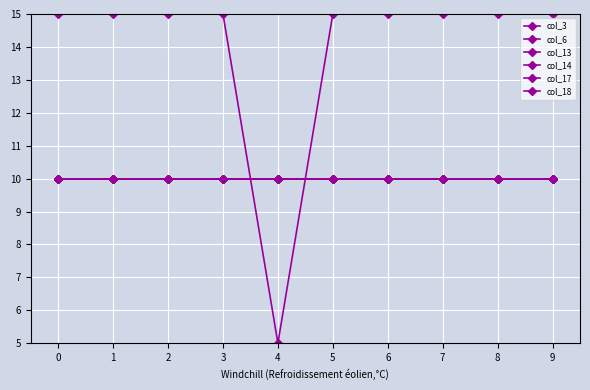

Which series changed the most between 4 and 7?

col_18